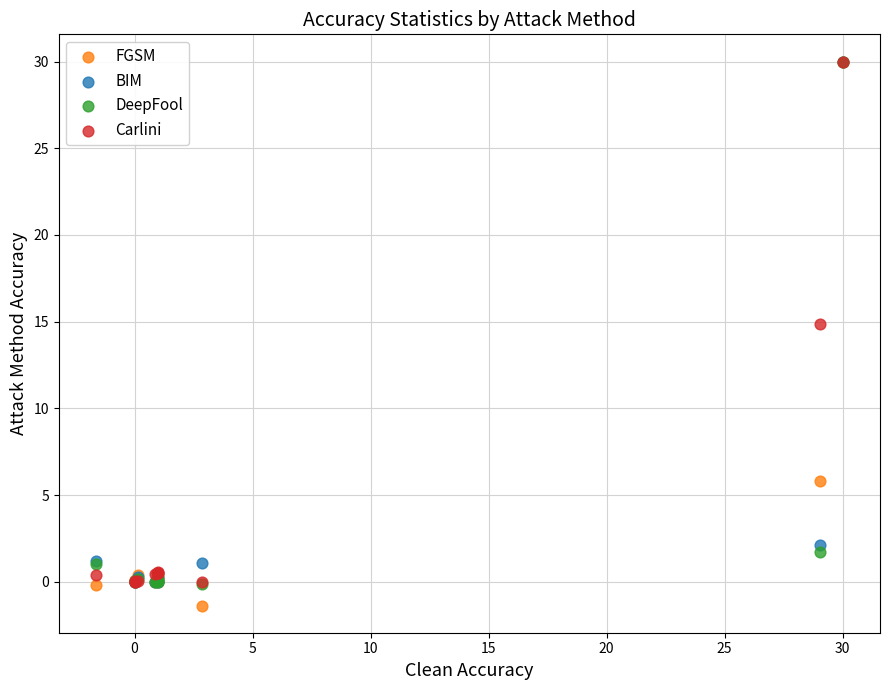

In the DeepFool series, what Y value is closest to 14?

1.7